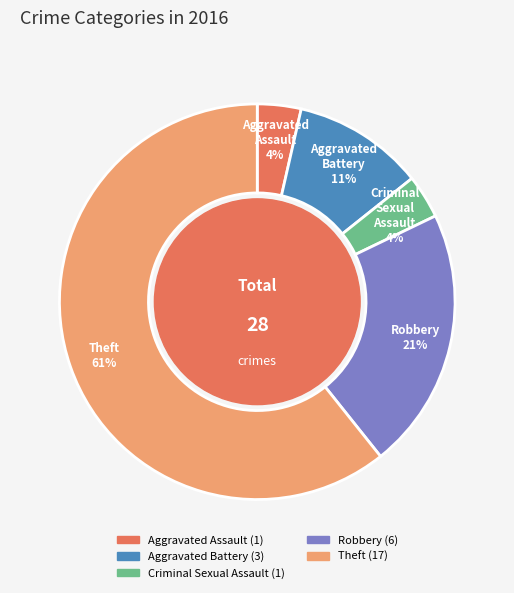

How many slices are in this pie chart?

5